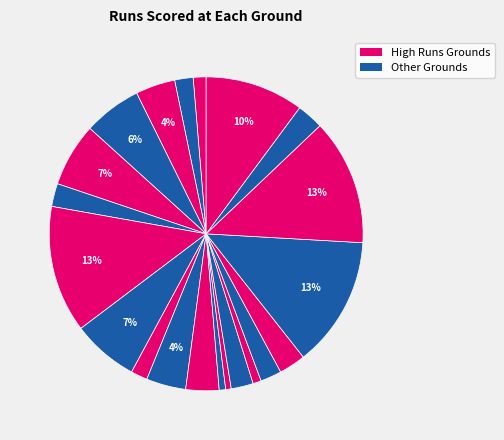

Rank the categories by value from lowest to highest.

Arun Jaitley Stadium, Edgbaston, JSCA International Stadium Complex, Riverside Ground, Rajiv Gandhi International Stadium, Sheikh Zayed Stadium, Castle Avenue, Nehru Stadium (Kochi), County Ground (Bristol), Shere Bangla National Stadium, Saurashtra Cricket Association Stadium, Headingley, Sophia Gardens, Wankhede Stadium, Punjab Cricket Association, Dubai International Cricket Stadium, Old Trafford, Eden Gardens, Grange Cricket Club, Lord's, Zahur Ahmed Chowdhury Stadium, Trent Bridge, Kennington Oval, The Rose Bowl